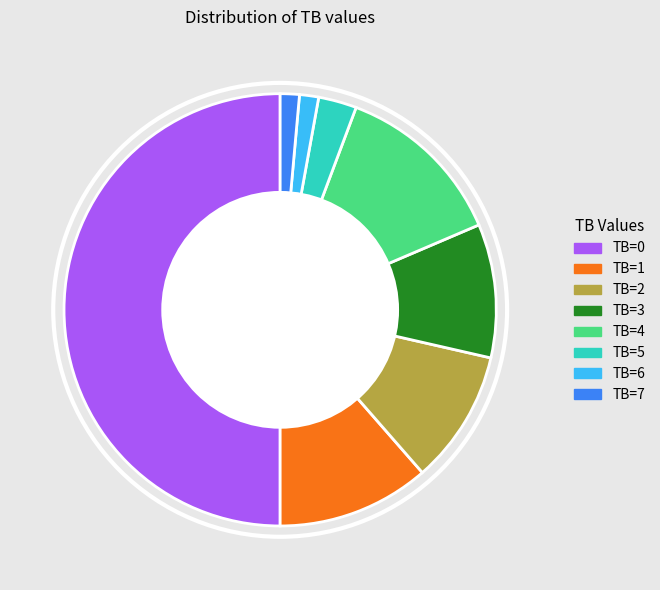

Between TB=2 and TB=6, which is larger?

TB=2